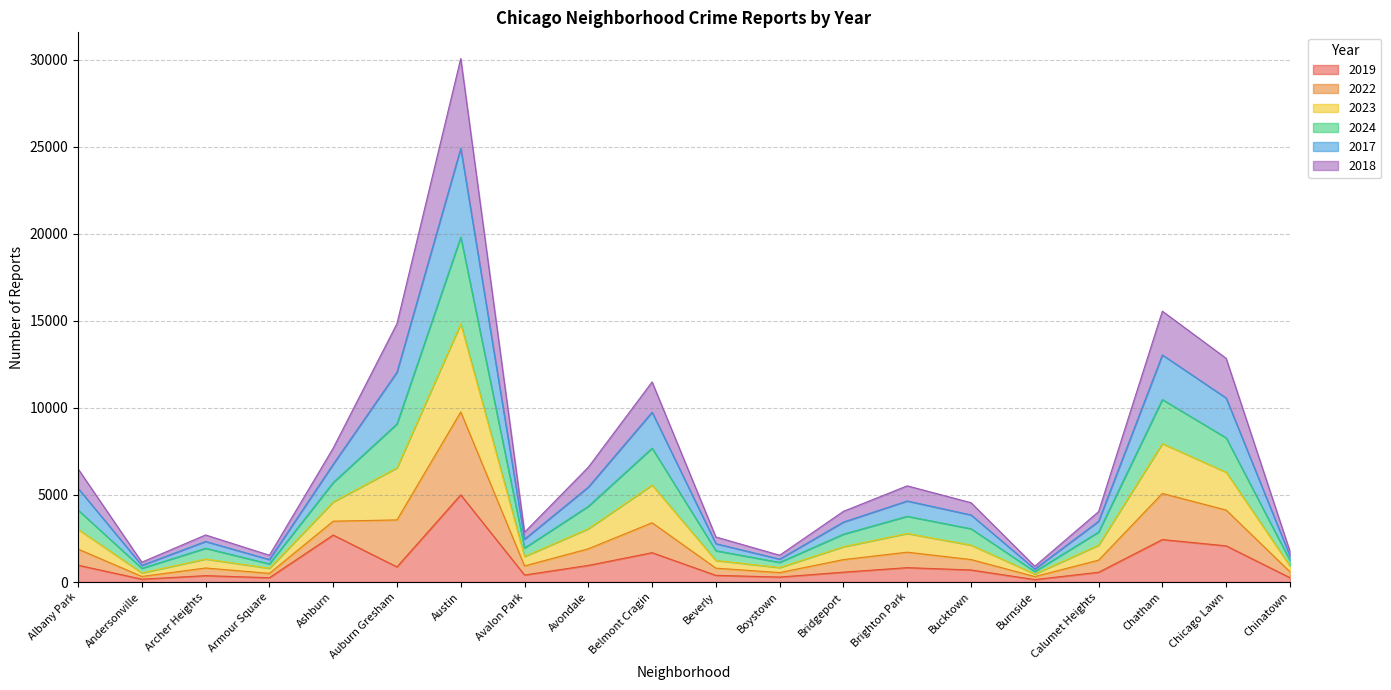

At which label does 2023 reach its minimum?

Burnside